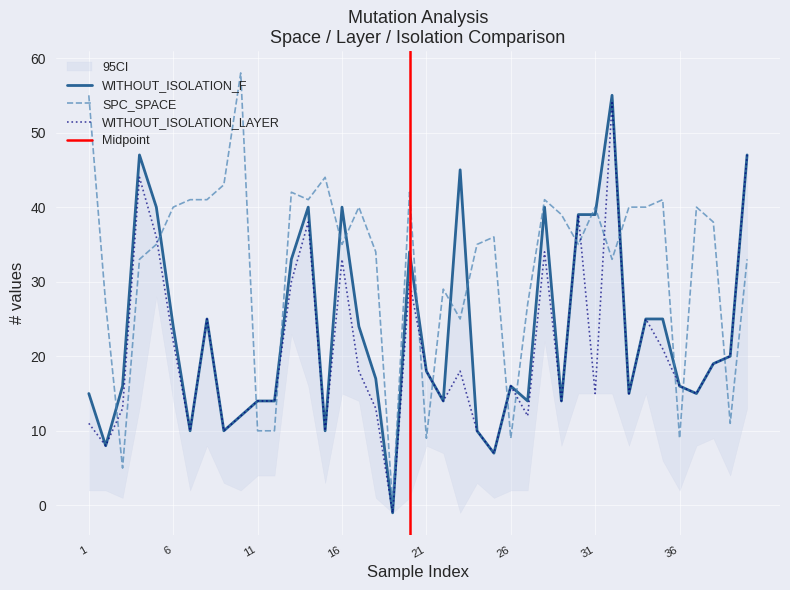

Between 19 and 15, which is larger?

15